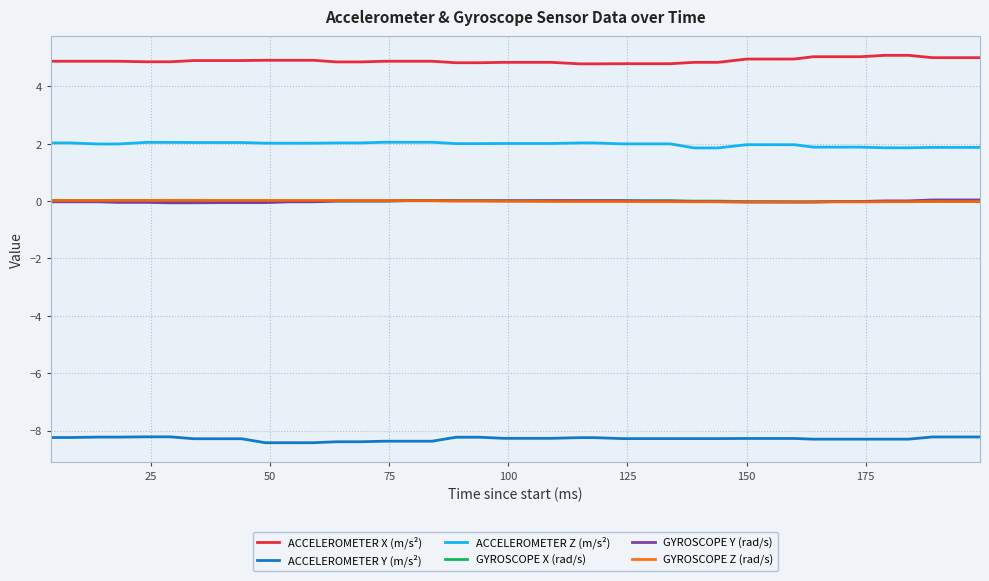

How many categories are shown in the chart?

40